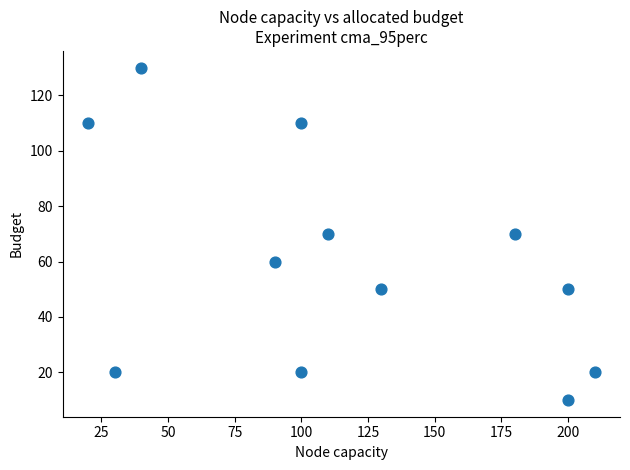

What is the average X value?

118